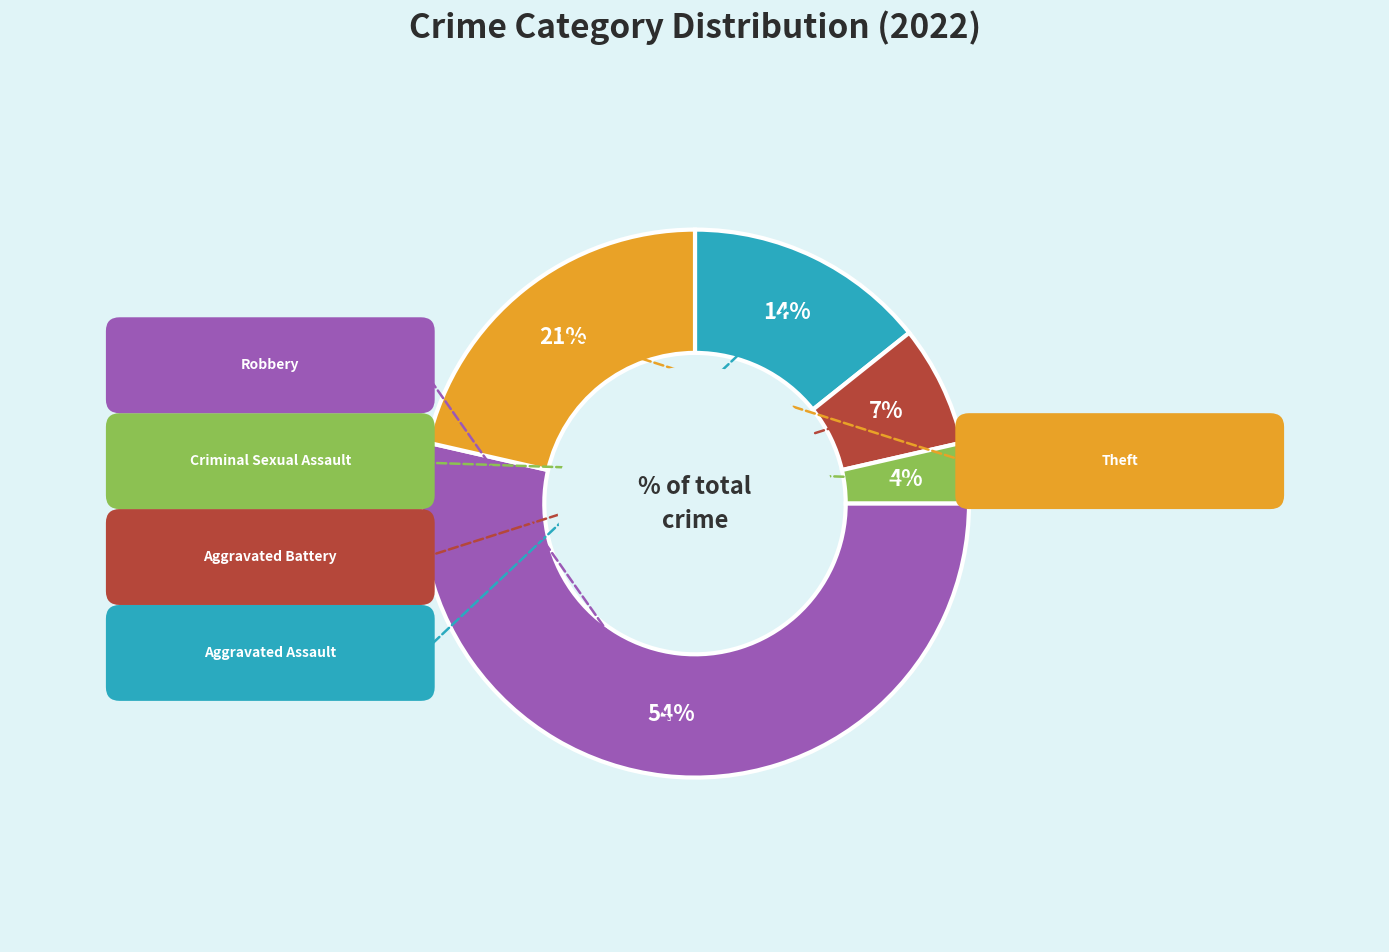

Combined, do Aggravated Battery and Aggravated Assault account for over 50%?

No